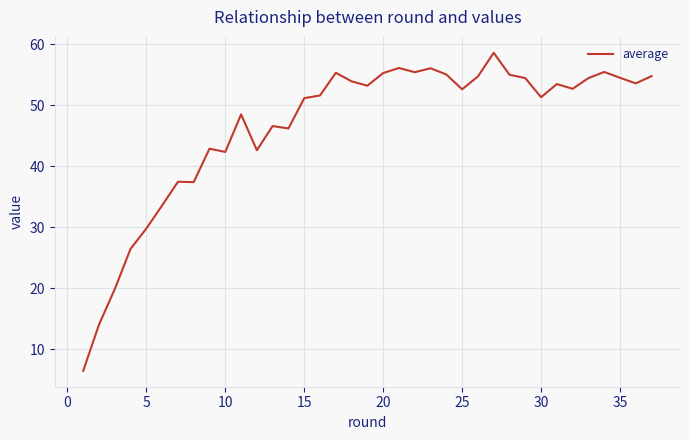

What is the difference between the maximum and minimum values?

52.1